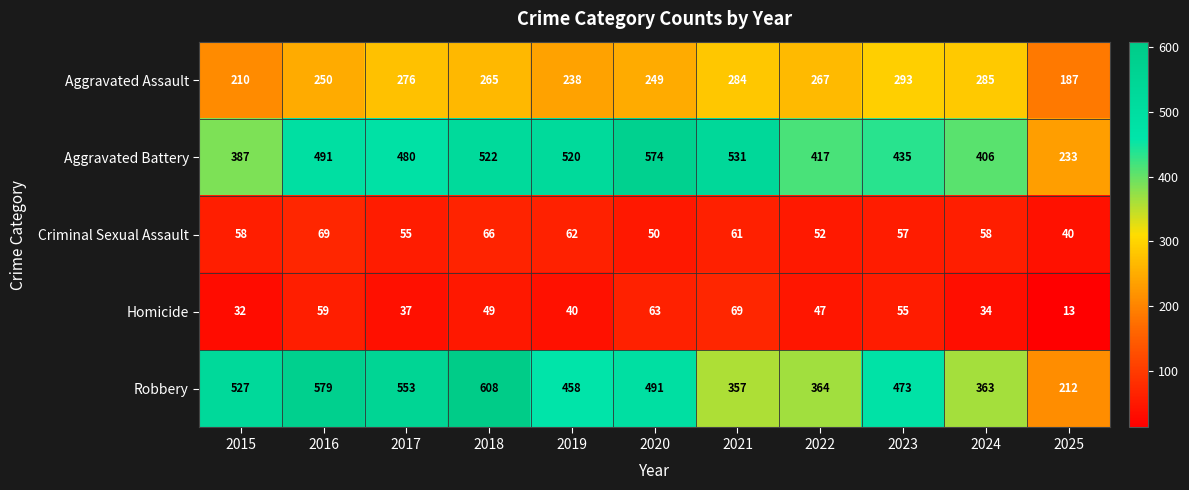

What is the smallest value displayed?

13